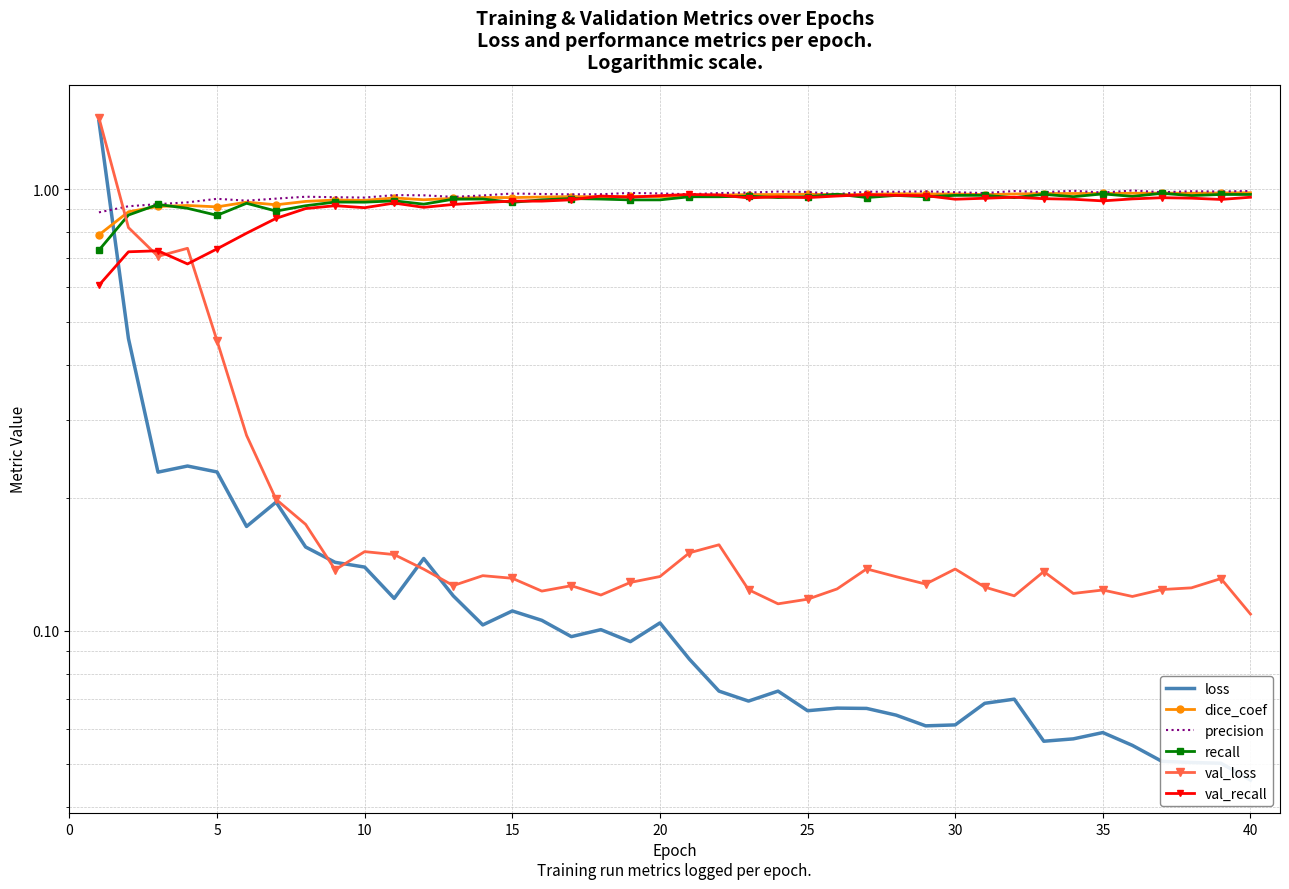

How many intersections are there between loss and precision?

1